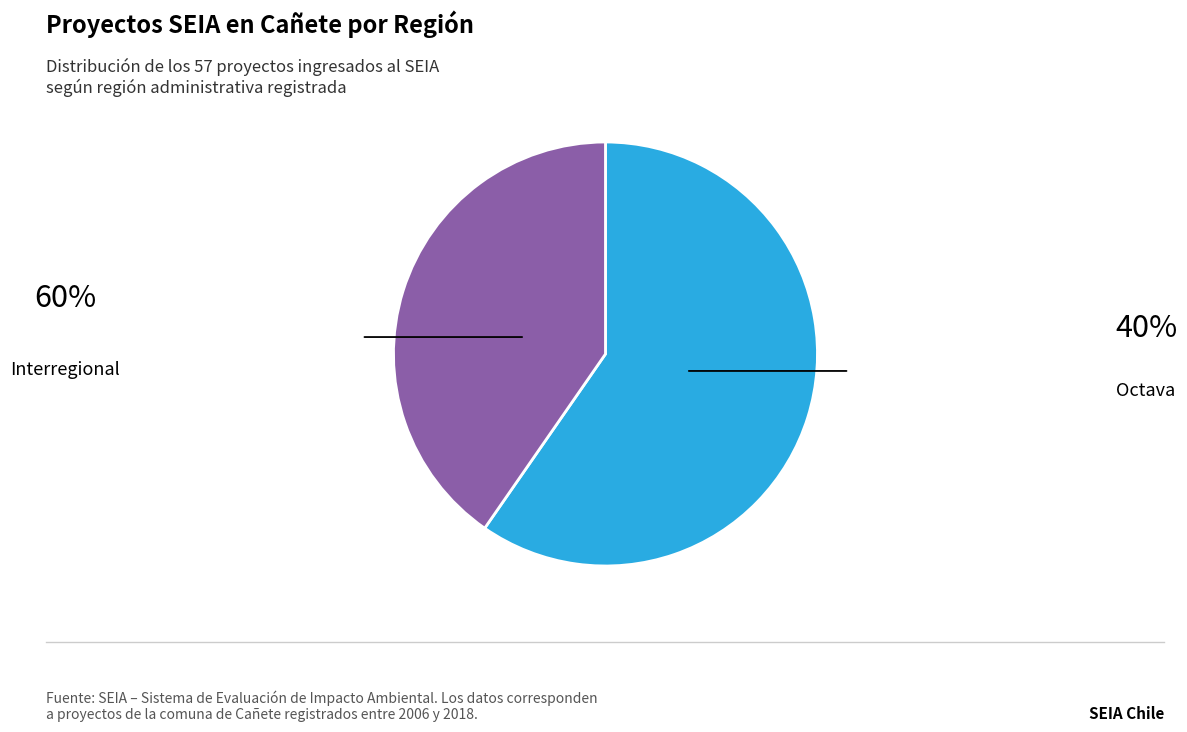

Is there any slice that represents more than half of the pie?

Yes